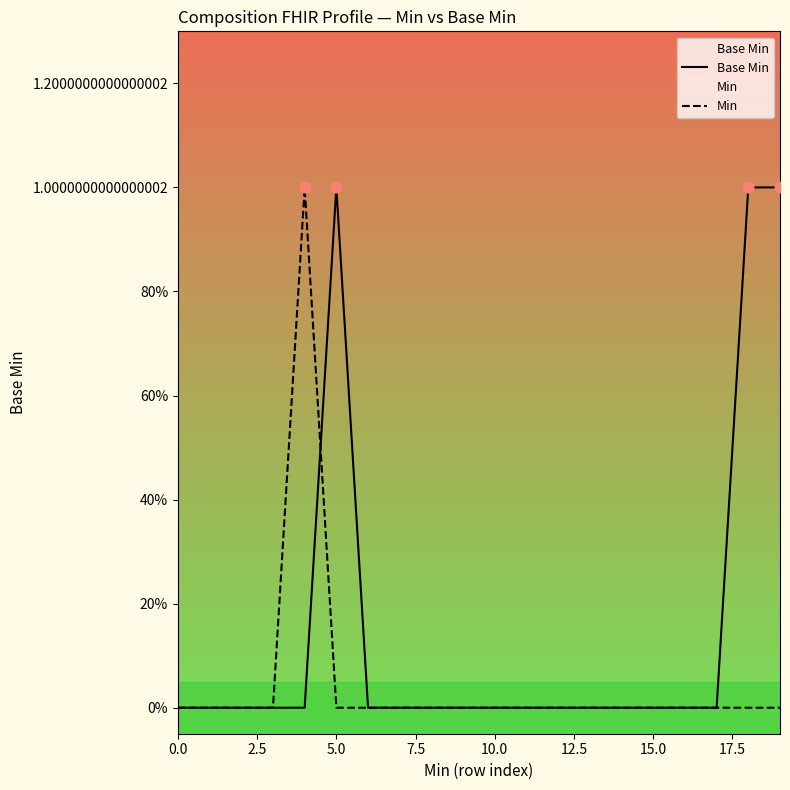

Which series contains the lowest Y value?

Base Min